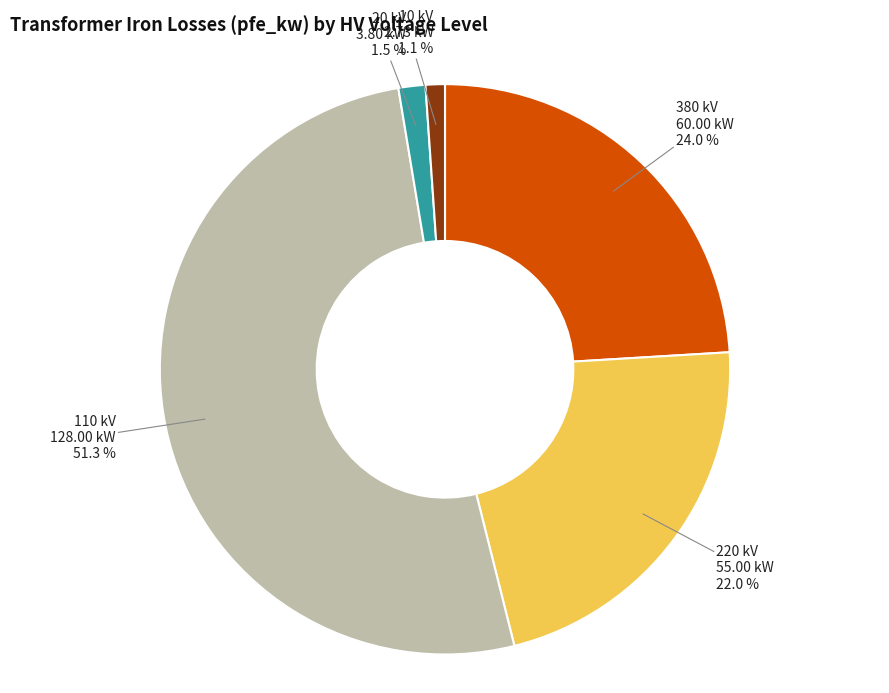

Is there a majority slice in this chart?

Yes